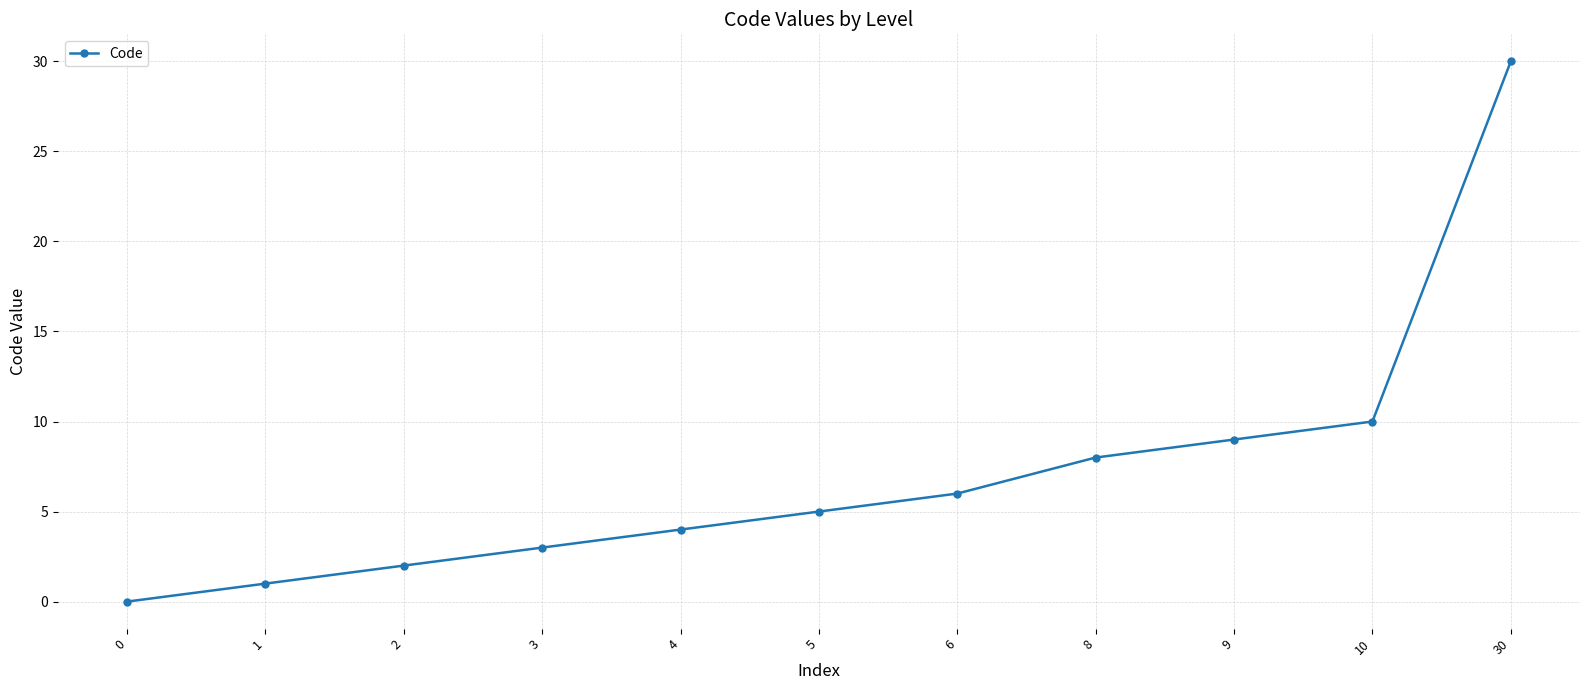

What is the value of the 10th point from the left?

10